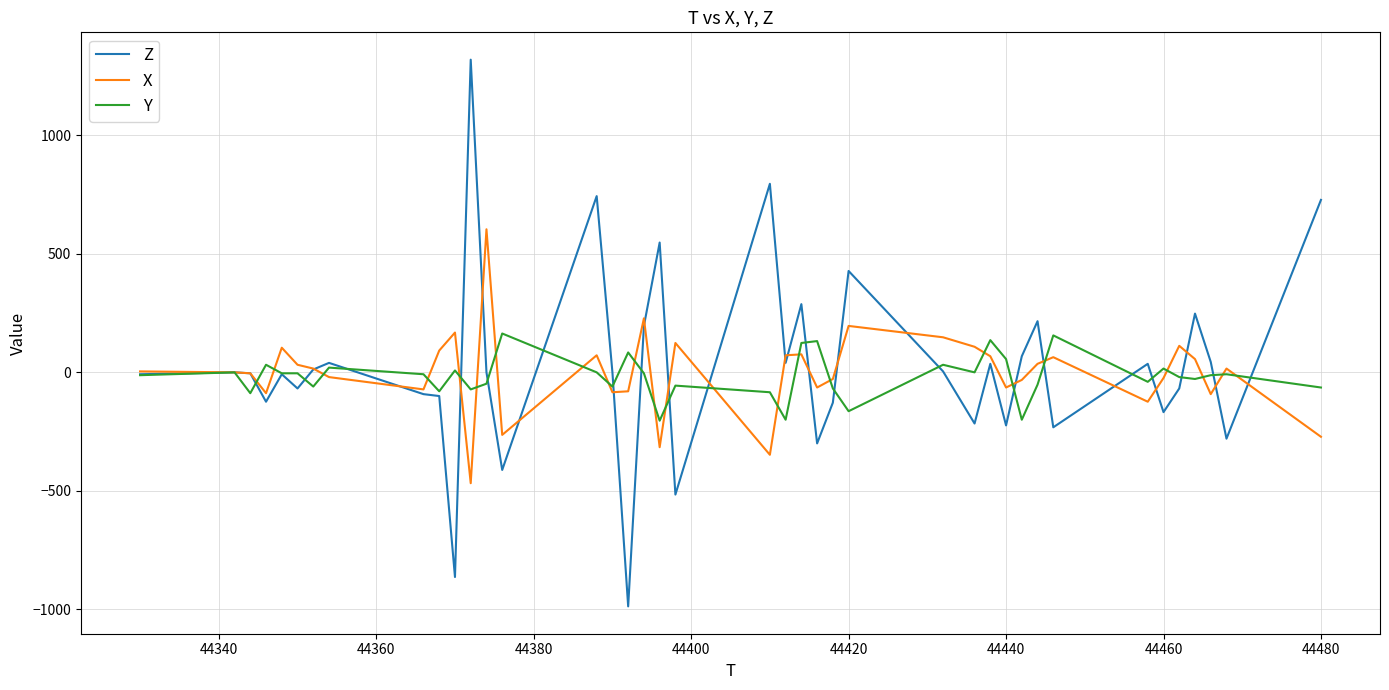

How many values in the X series are below 16?

20